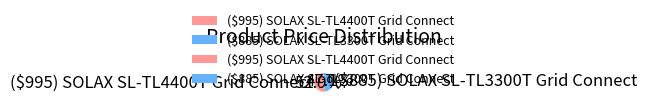

Is it true that ($885) SOLAX SL-TL3300T Grid Connect is 47% of the pie?

True